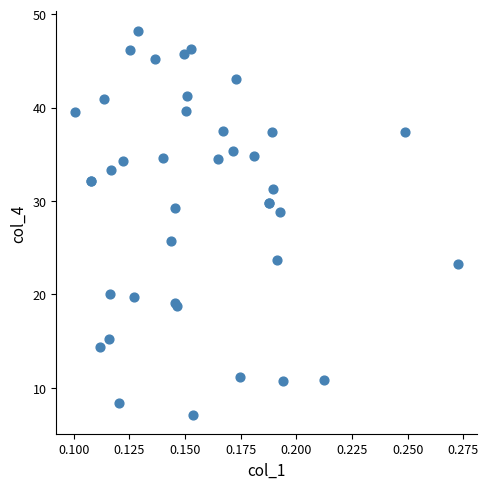

What Y value in the scatter plot is closest to 27?

25.7